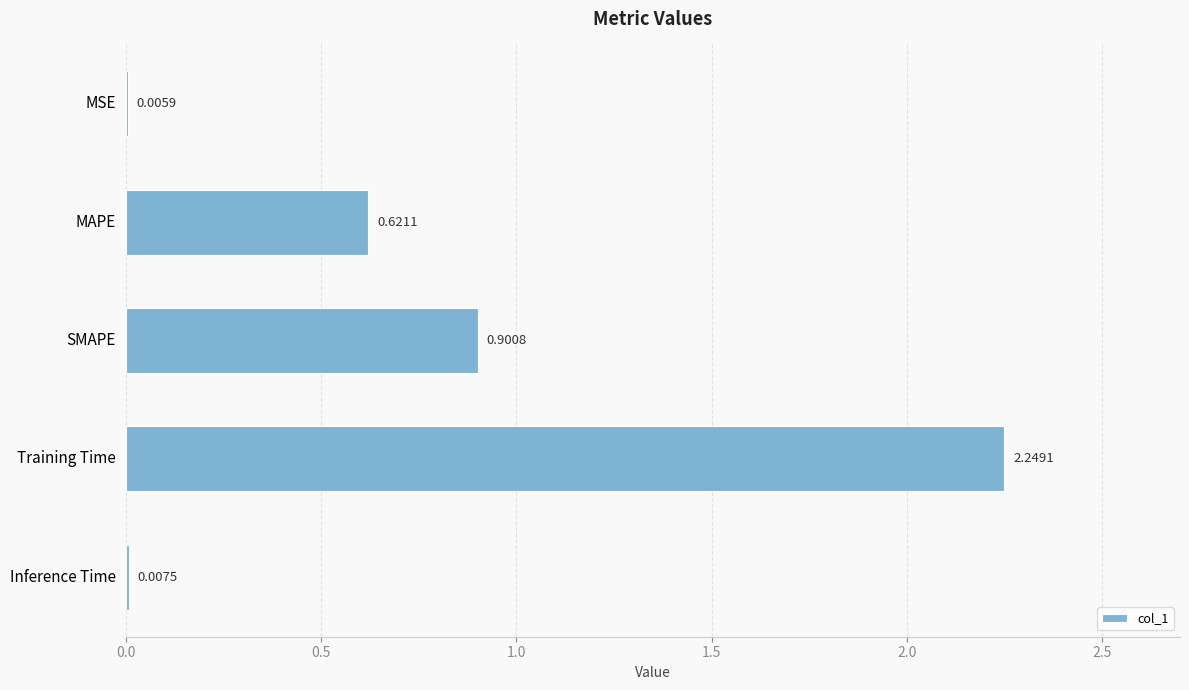

Which category has the highest value across all series?

Training Time